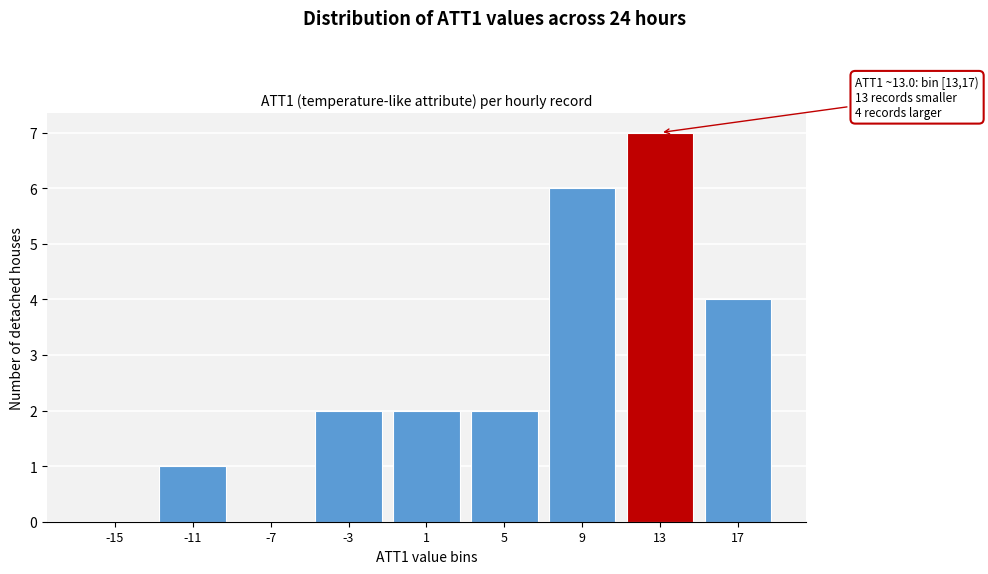

Reading left to right, what are all the values shown in this chart?

-15=0	-11=1	-7=0	-3=2	1=2	5=2	9=6	13=7	17=4